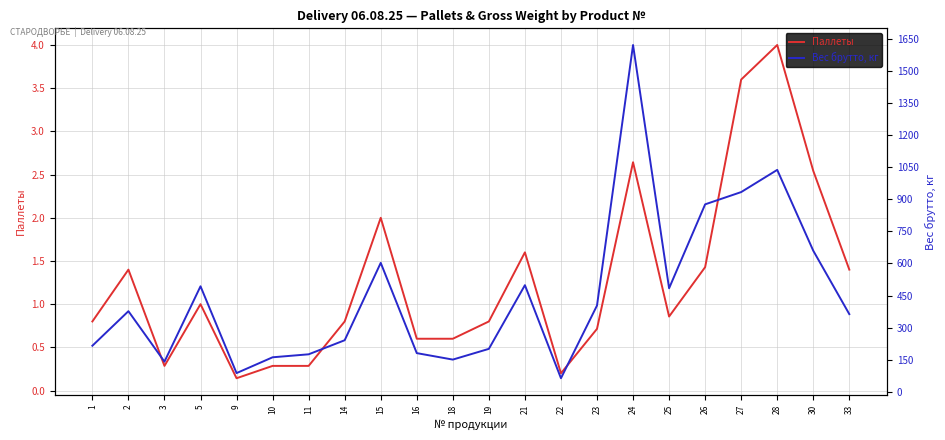

At which category does Вес брутто, кг reach its first local valley?

3